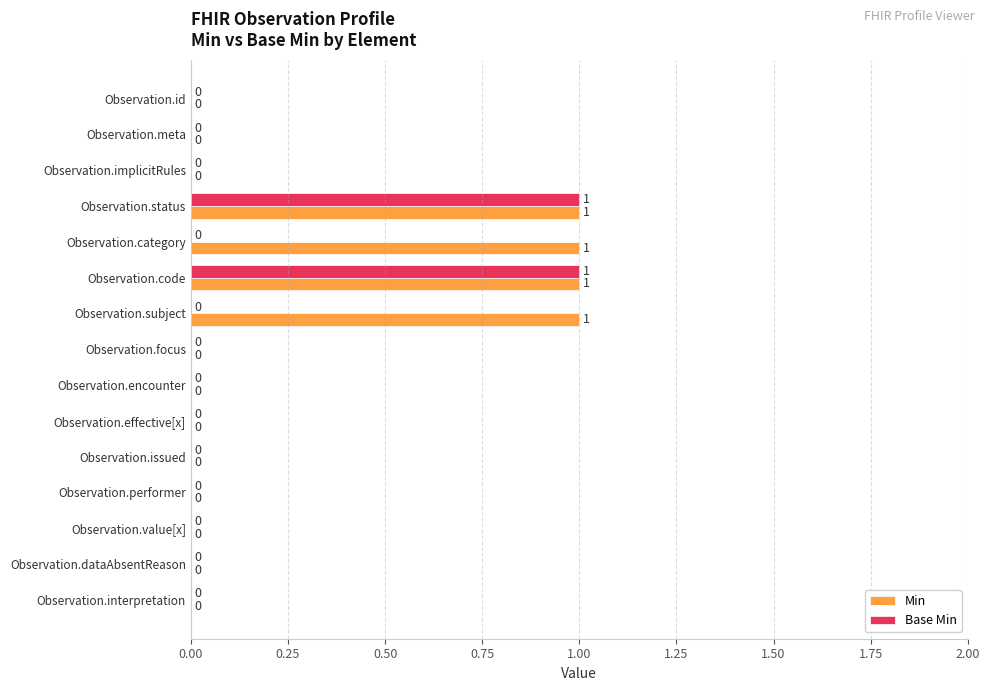

The value of Min at Observation.performer is 0. True or false?

True